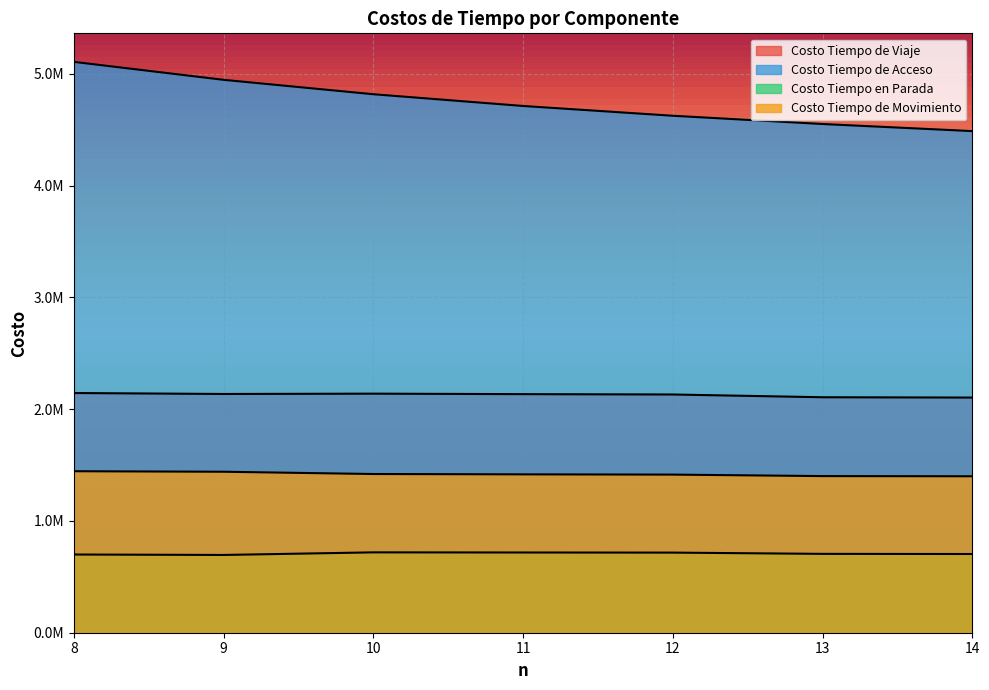

How many interior local valleys does the Costo Tiempo en Parada series have?

1